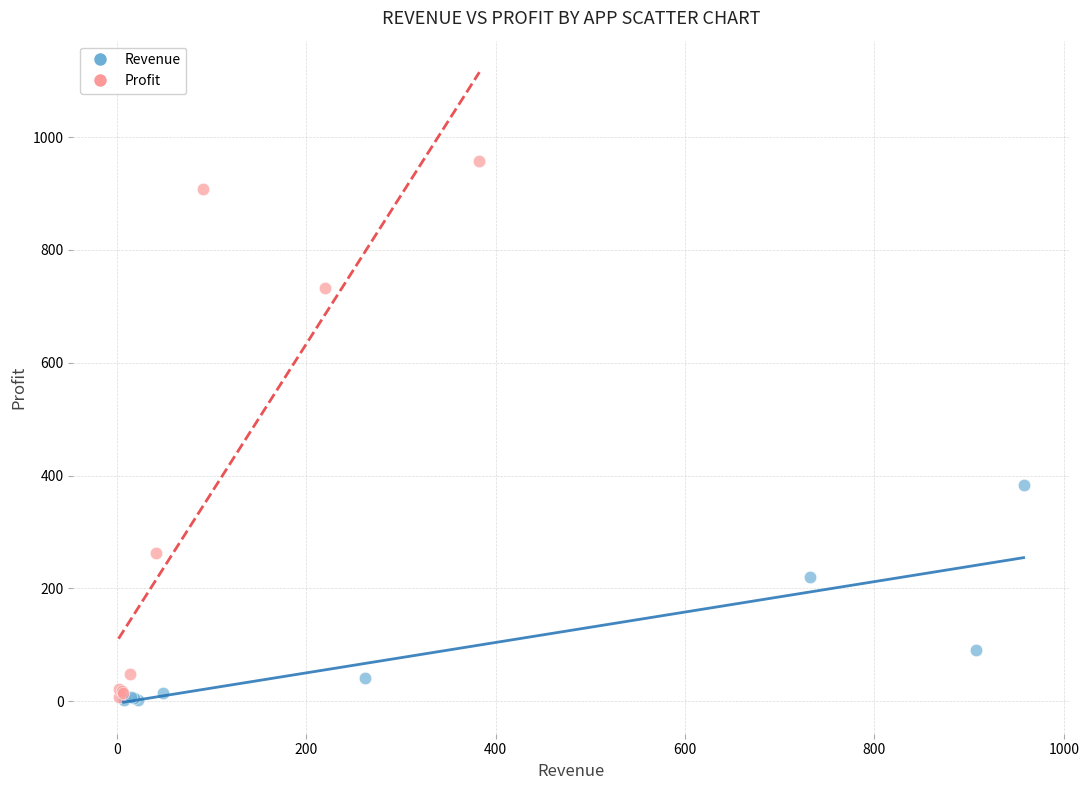

Which series contains the highest Y value?

Profit